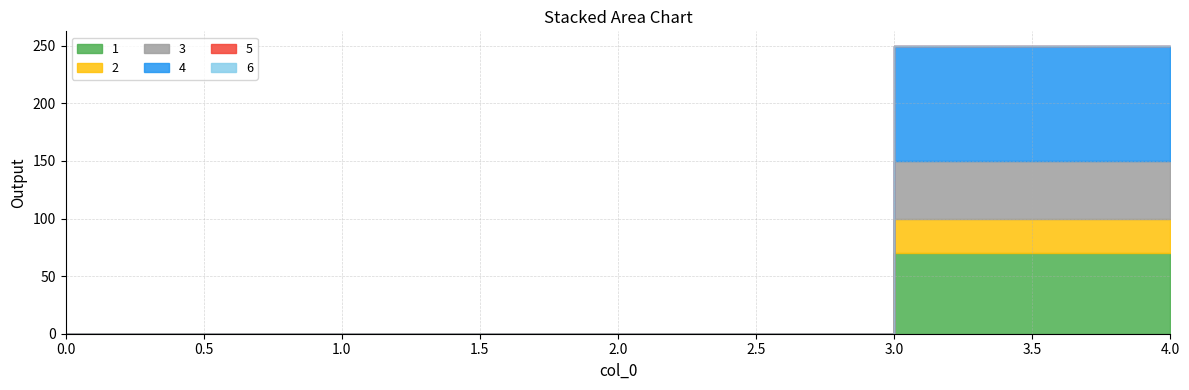

Is it true that 1 equals 0 at 1?

True